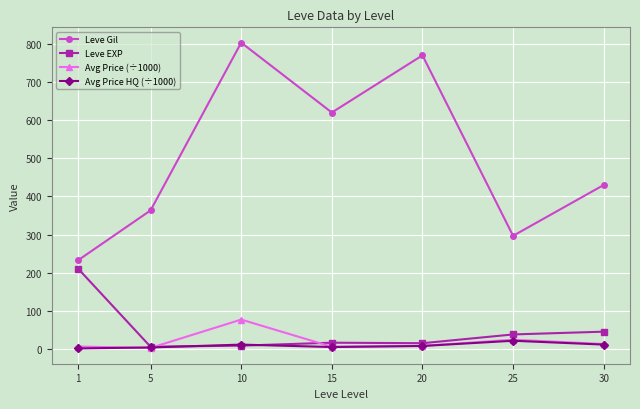

List the series in order of their peak value, highest first.

Leve Gil, Leve EXP, Avg Price (÷1000), Avg Price HQ (÷1000)